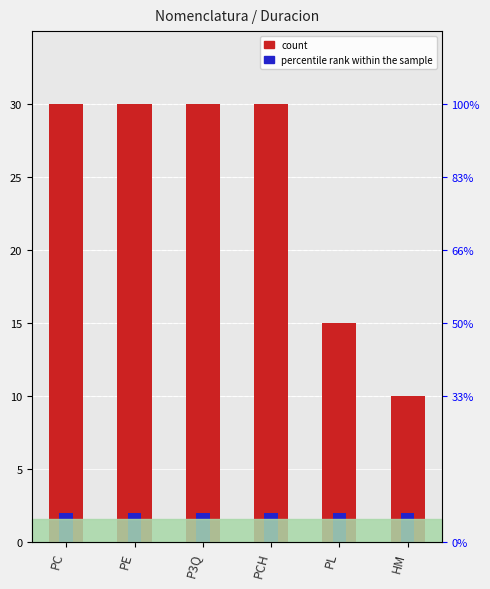

What is the minimum value shown in the chart?

10